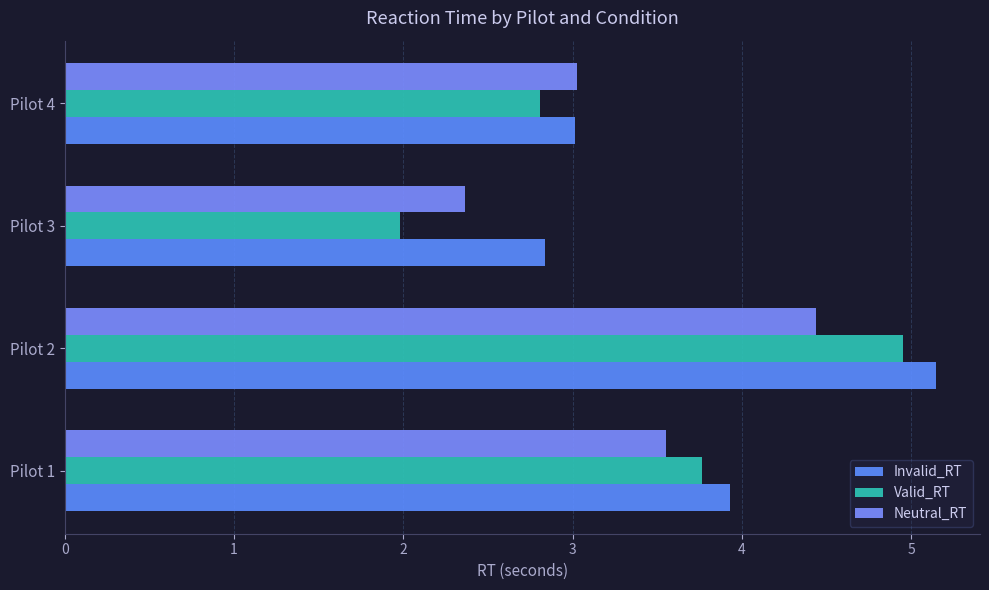

Which label corresponds to the smallest value in the chart?

Pilot 3